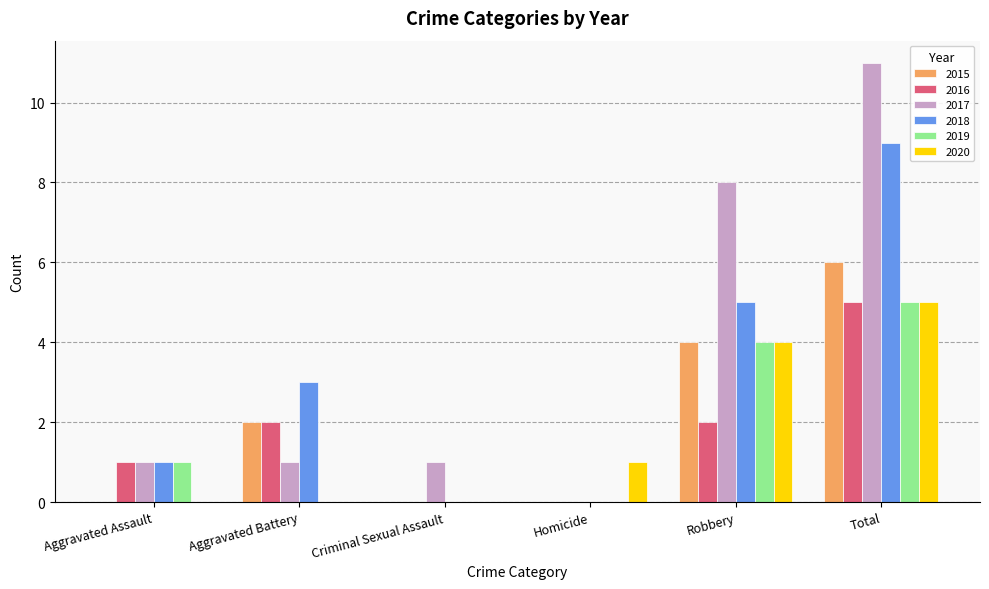

What value does the 2020 series have at Robbery?

4